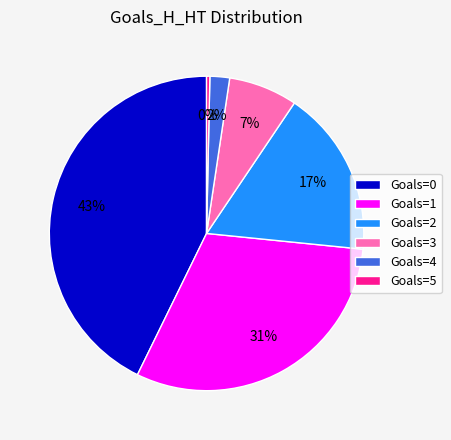

Which has a higher value, Goals=5 or Goals=2?

Goals=2